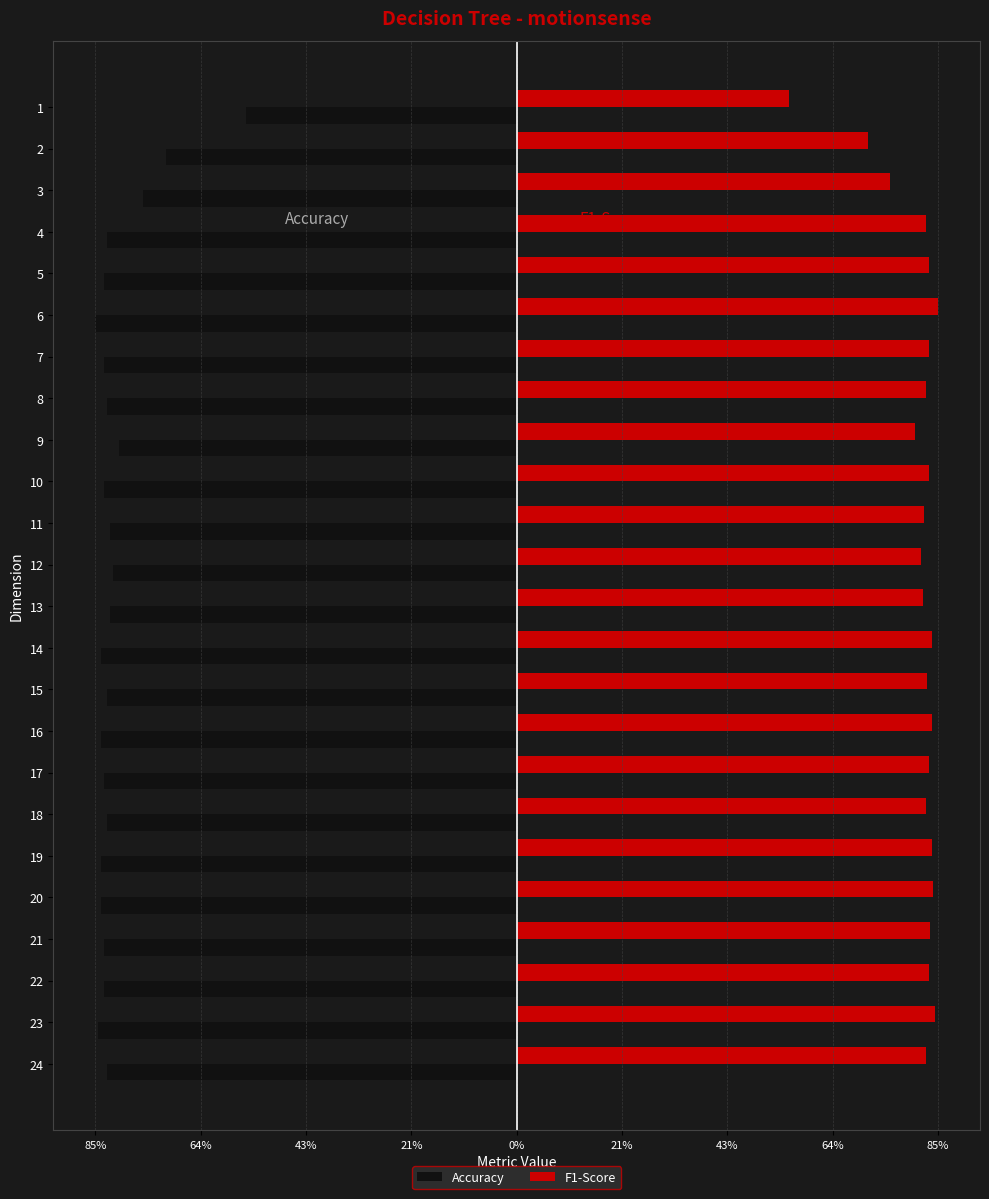

What are all the series names shown in the legend?

Accuracy, F1-Score